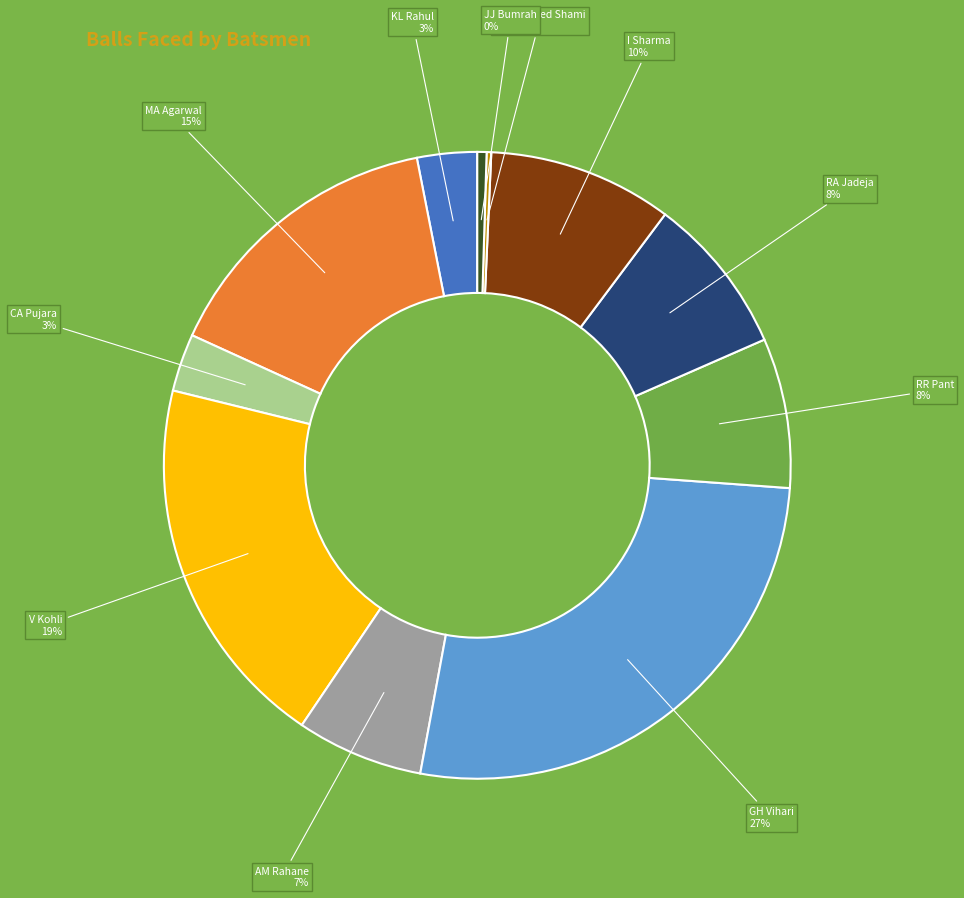

The I Sharma slice represents 15% of the pie. True or false?

False